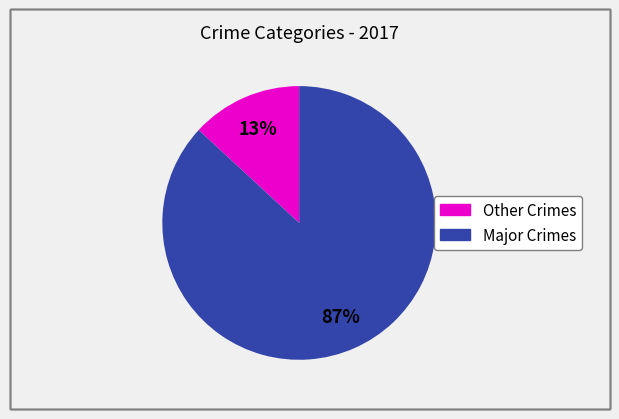

To the nearest percent, what is the difference between the largest and smallest slice percentages?

74%